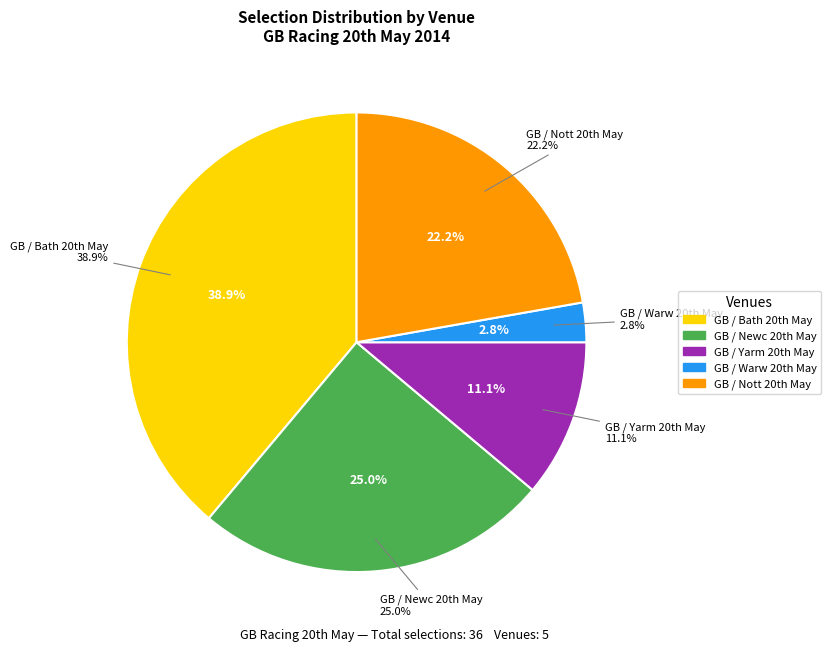

Rank the categories by value from highest to lowest.

GB / Bath 20th May, GB / Newc 20th May, GB / Nott 20th May, GB / Yarm 20th May, GB / Warw 20th May